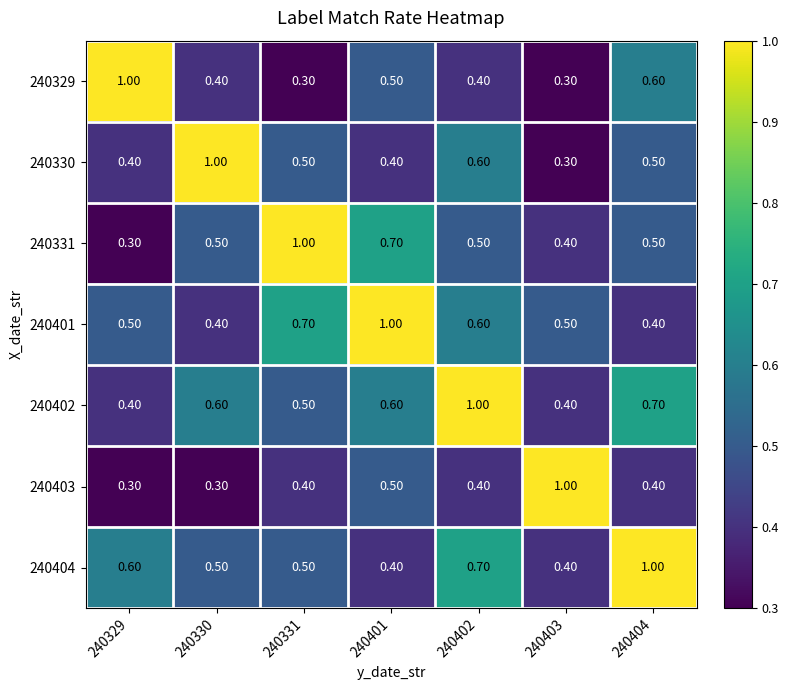

What is the total value across all series at 240331?

3.9